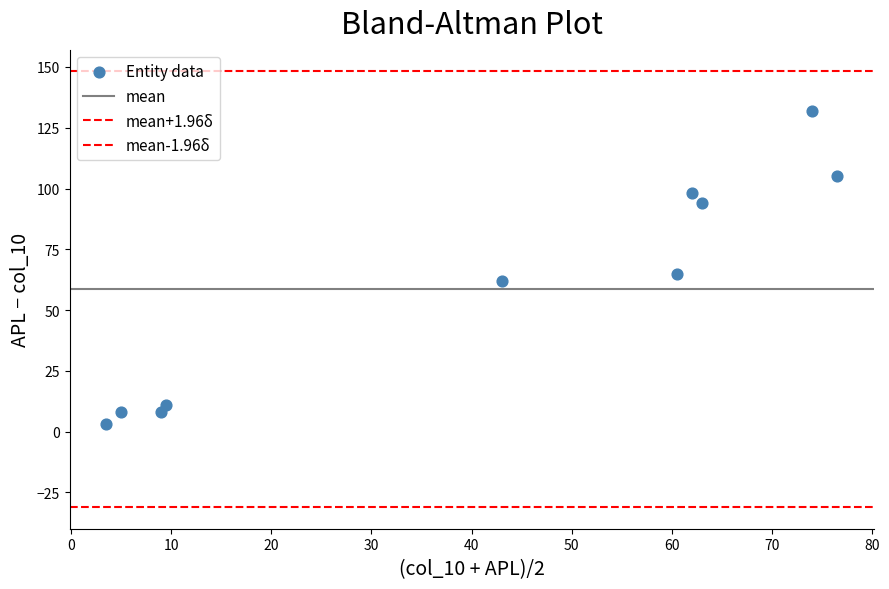

Count the number of points in this scatter plot.

10